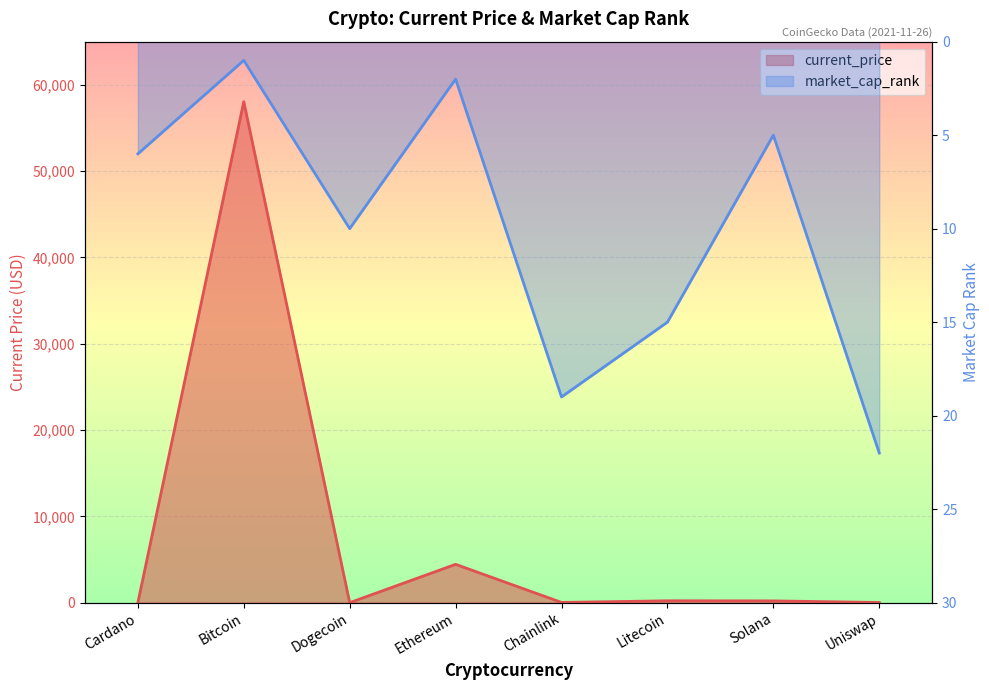

Is it true that market_cap_rank equals 2.0 at Ethereum?

True